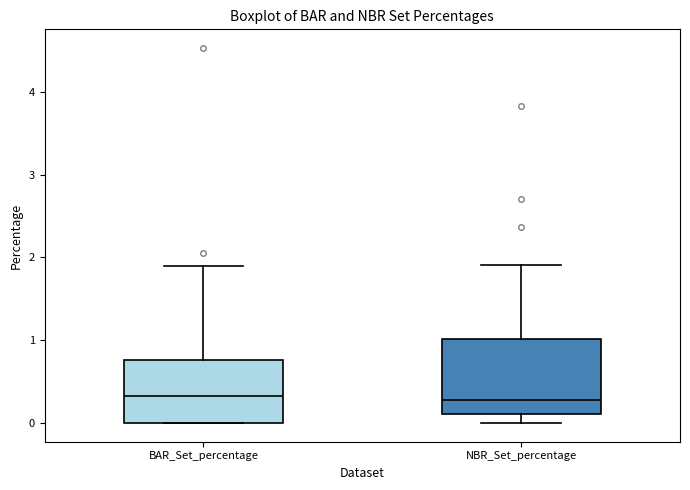

Reading left to right, transcribe this box plot: for each box, give where its median line is, the range the box spans, and where its two whiskers end, as read against the y-axis. The values are not printed on the chart, so give them approximately, as read against the axis.

BAR_Set_percentage: median 0.3, box 0.0 to 0.8, whiskers 0.0 to 1.9
NBR_Set_percentage: median 0.3, box 0.1 to 1.0, whiskers 0.0 to 1.9